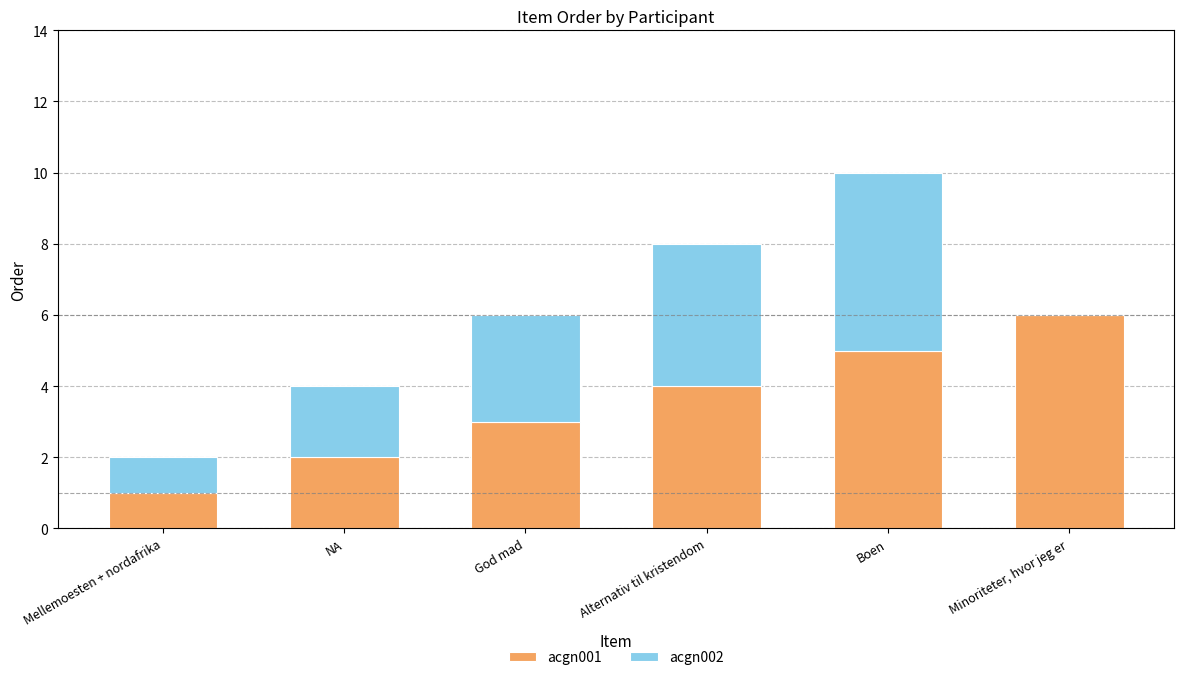

True or false: acgn001 has a value of 1 at Mellemoesten + nordafrika.

True